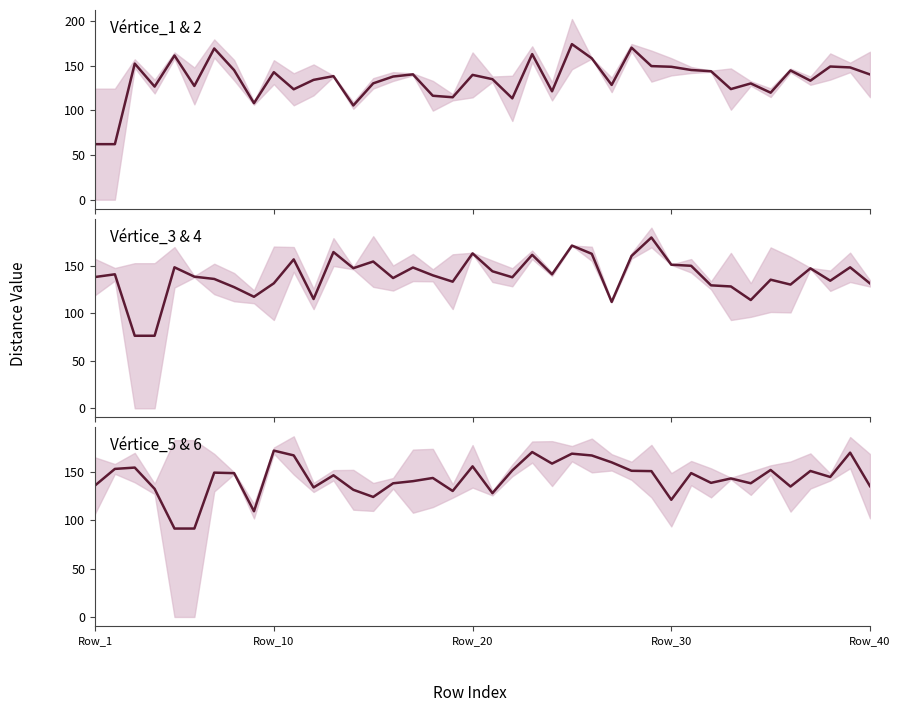

At which category does the chart reach its minimum across all series?

Row_1